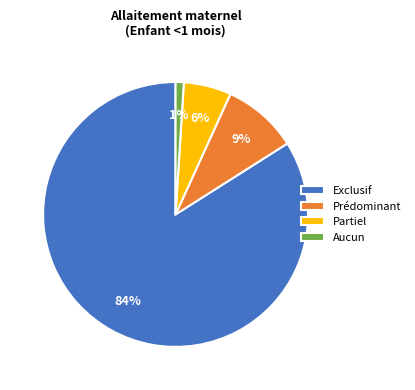

To the nearest percent, what is the difference between the Prédominant and Aucun slice percentages?

8%